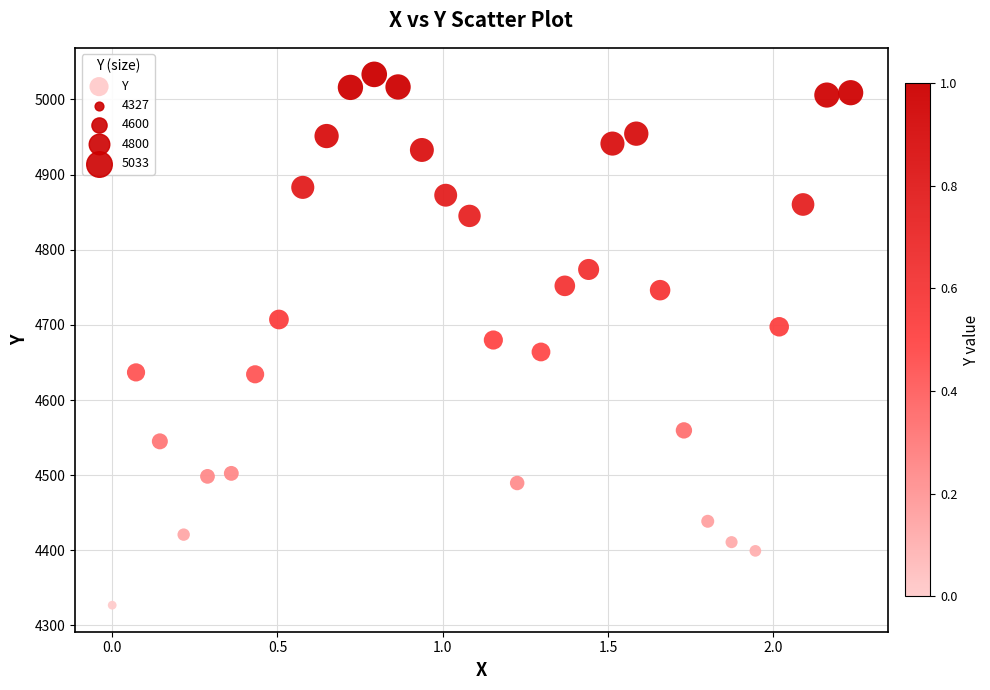

What is the range of X values (max minus min)?

2.2